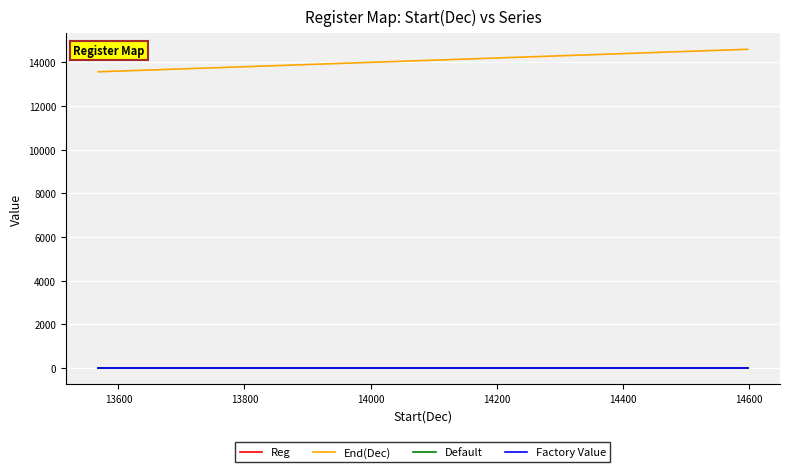

Which series has the largest total across all categories?

End(Dec)